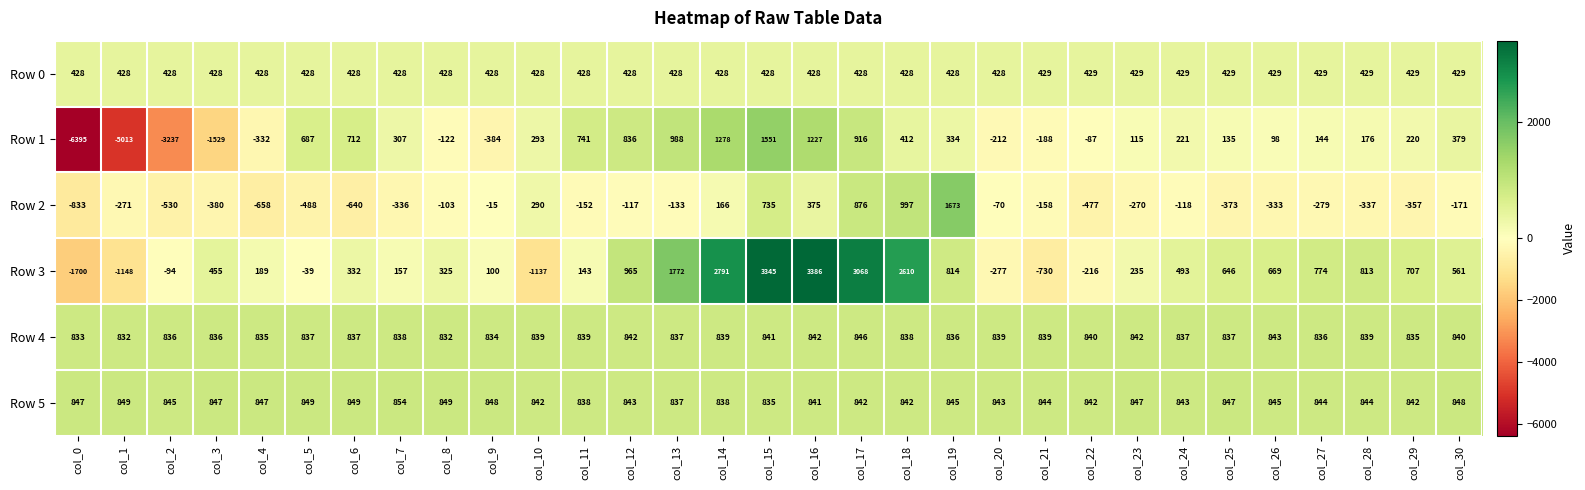

What is the sum of the Row 3 values at col_13 and col_2?

1678